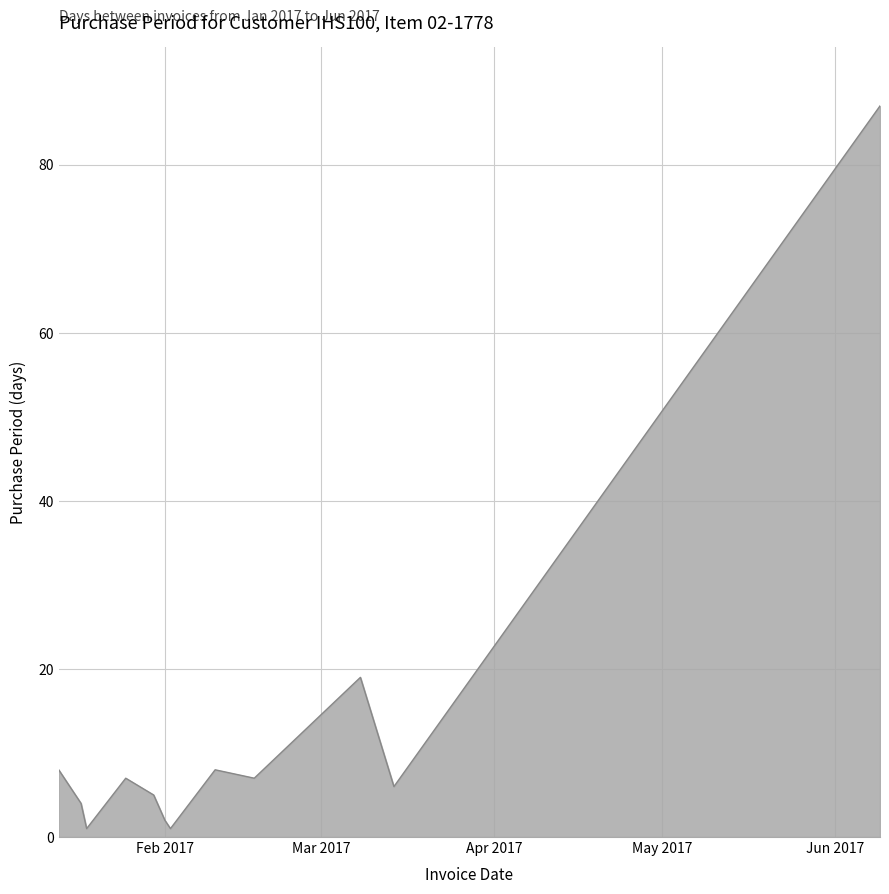

What is the greatest value displayed?

87